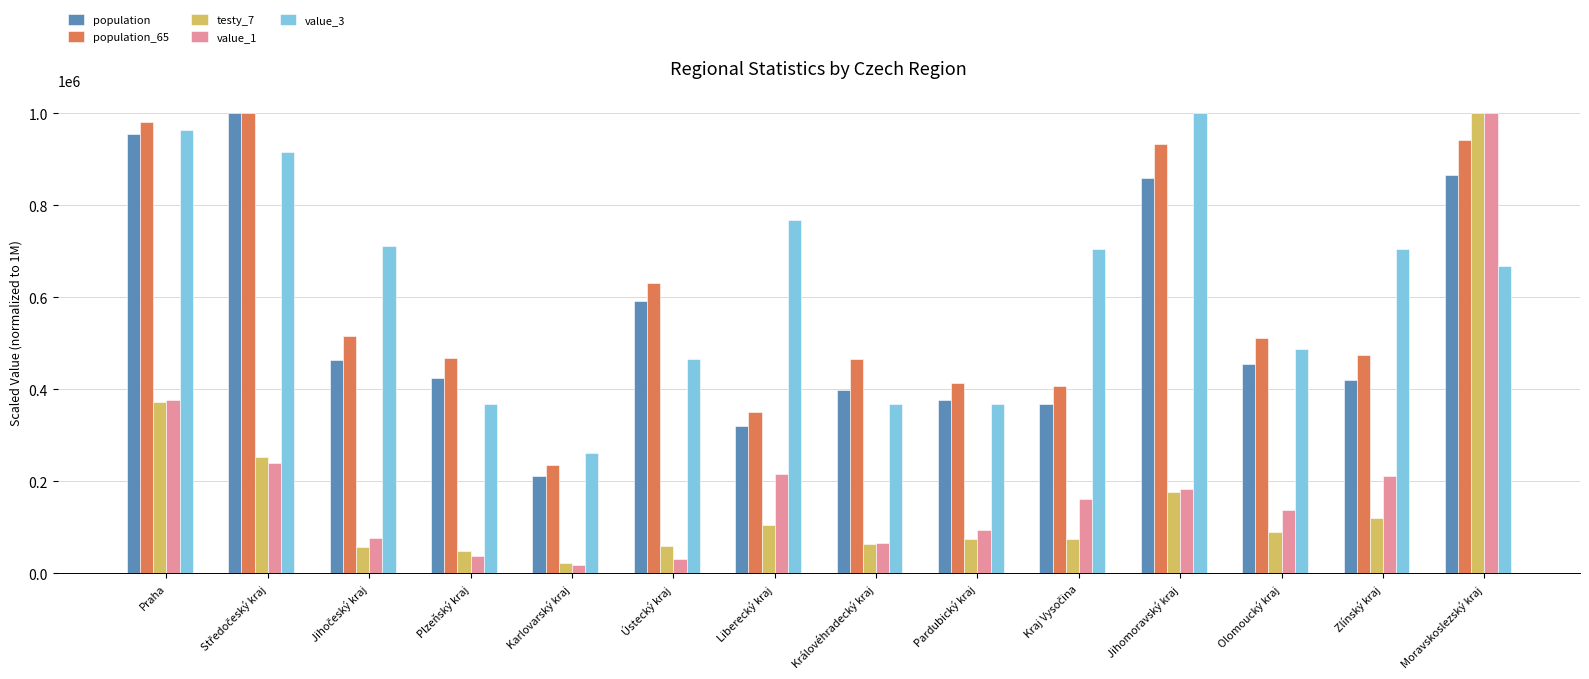

How many data points in value_3 are less than 705070?

7